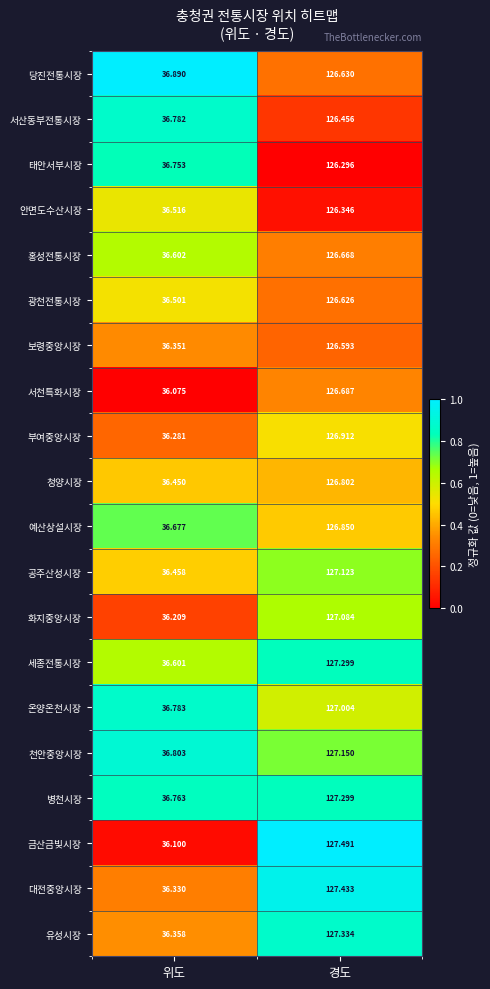

Which series changed the most between 위도 and 경도?

금산금빛시장